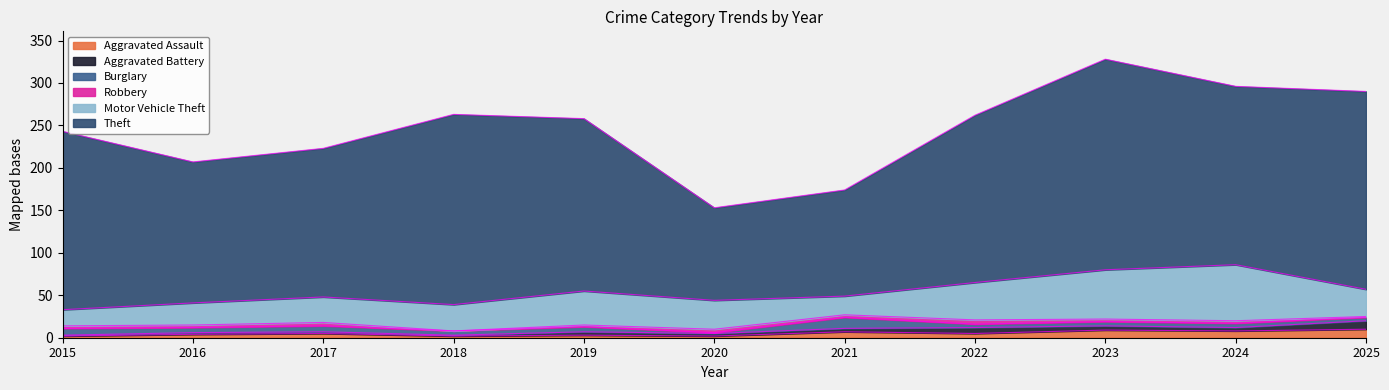

True or false: Motor Vehicle Theft and Robbery cross at least once.

False